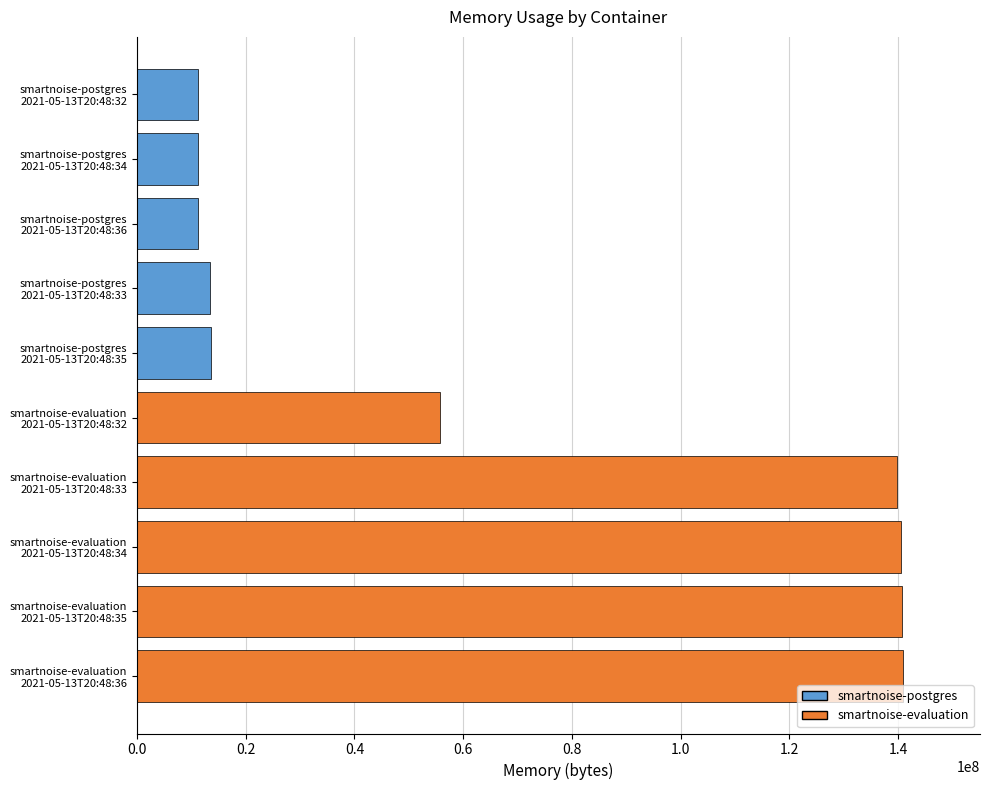

What is the difference between the second highest and second lowest values?

129486848